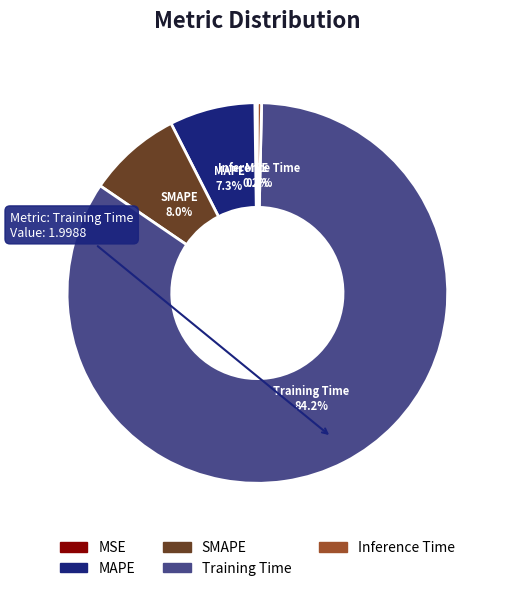

Which category has the biggest portion of the pie?

Training Time